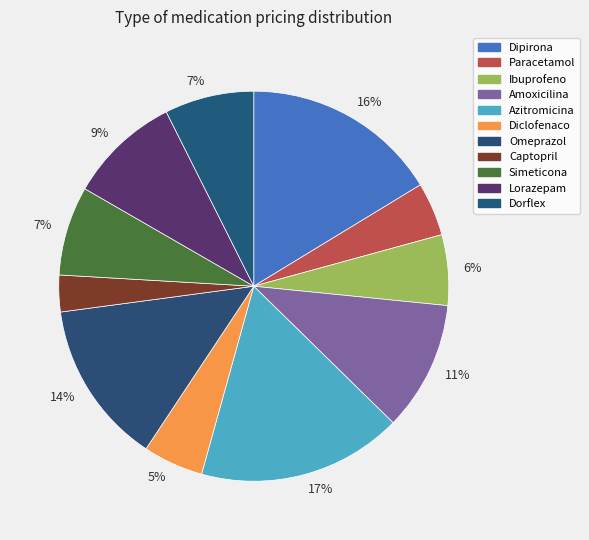

How many segments does this pie chart have?

11